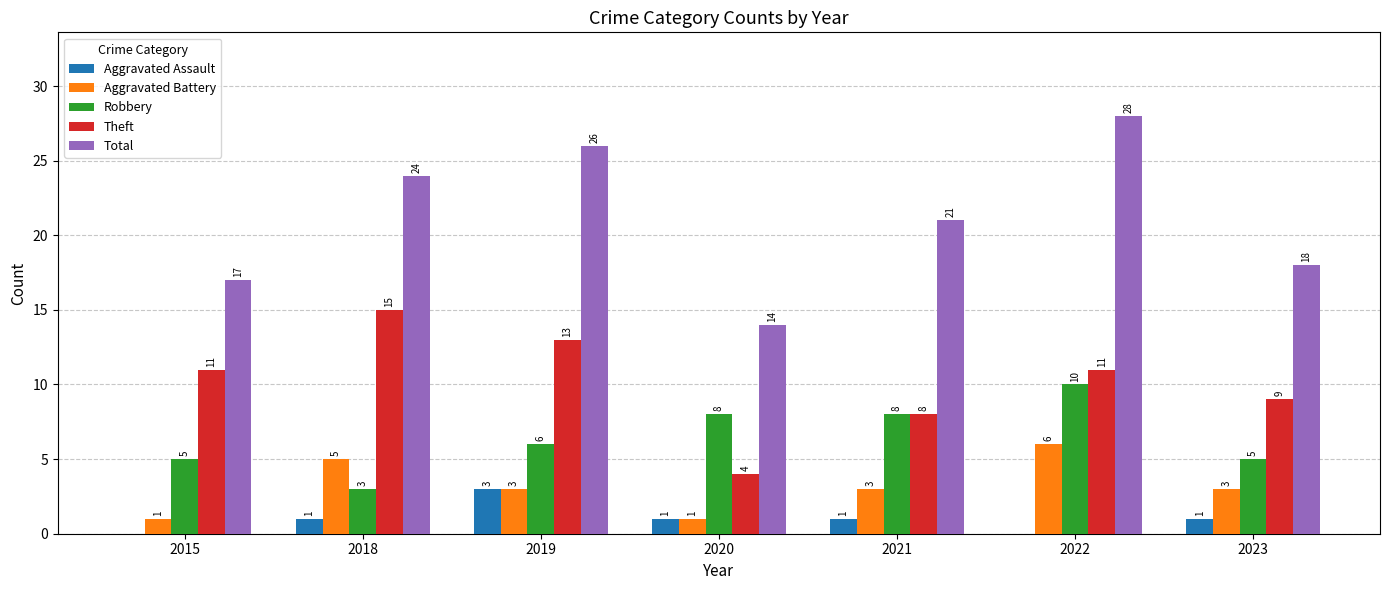

Are the bars grouped side by side (vs. stacked)?

Yes